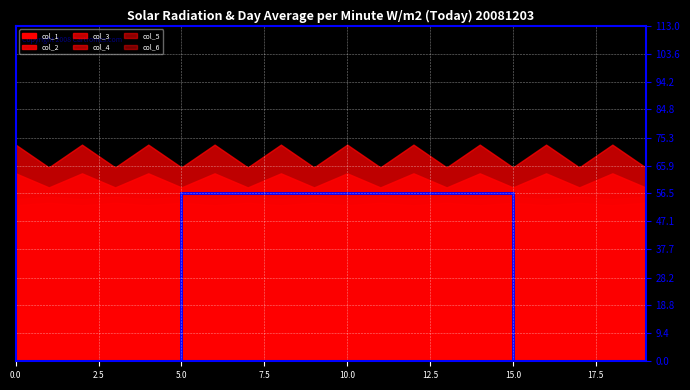

Between 14 and 11, which is larger?

14